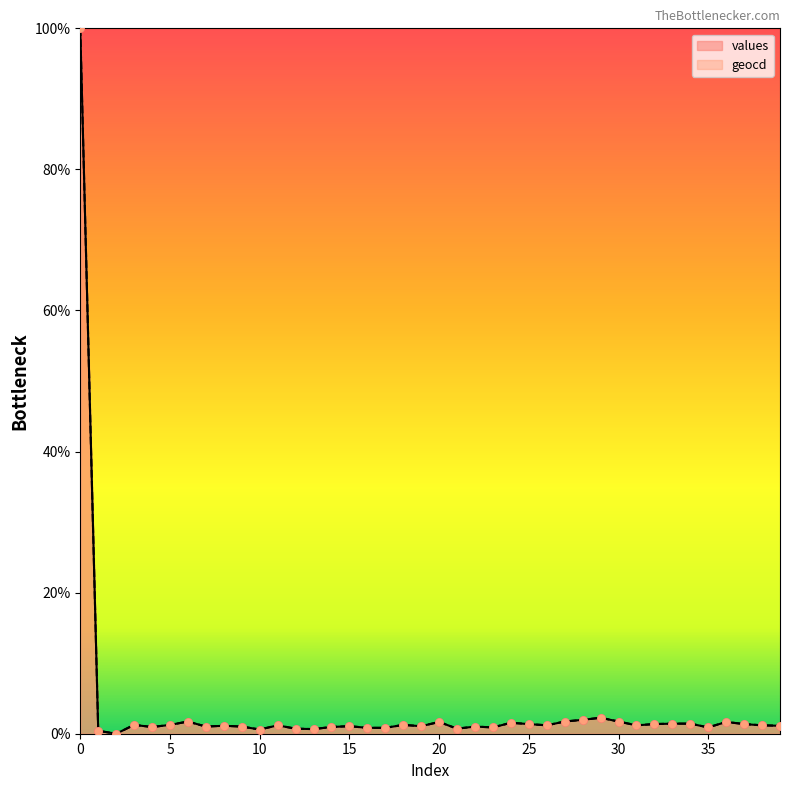

Which series has the largest total across all categories?

geocd